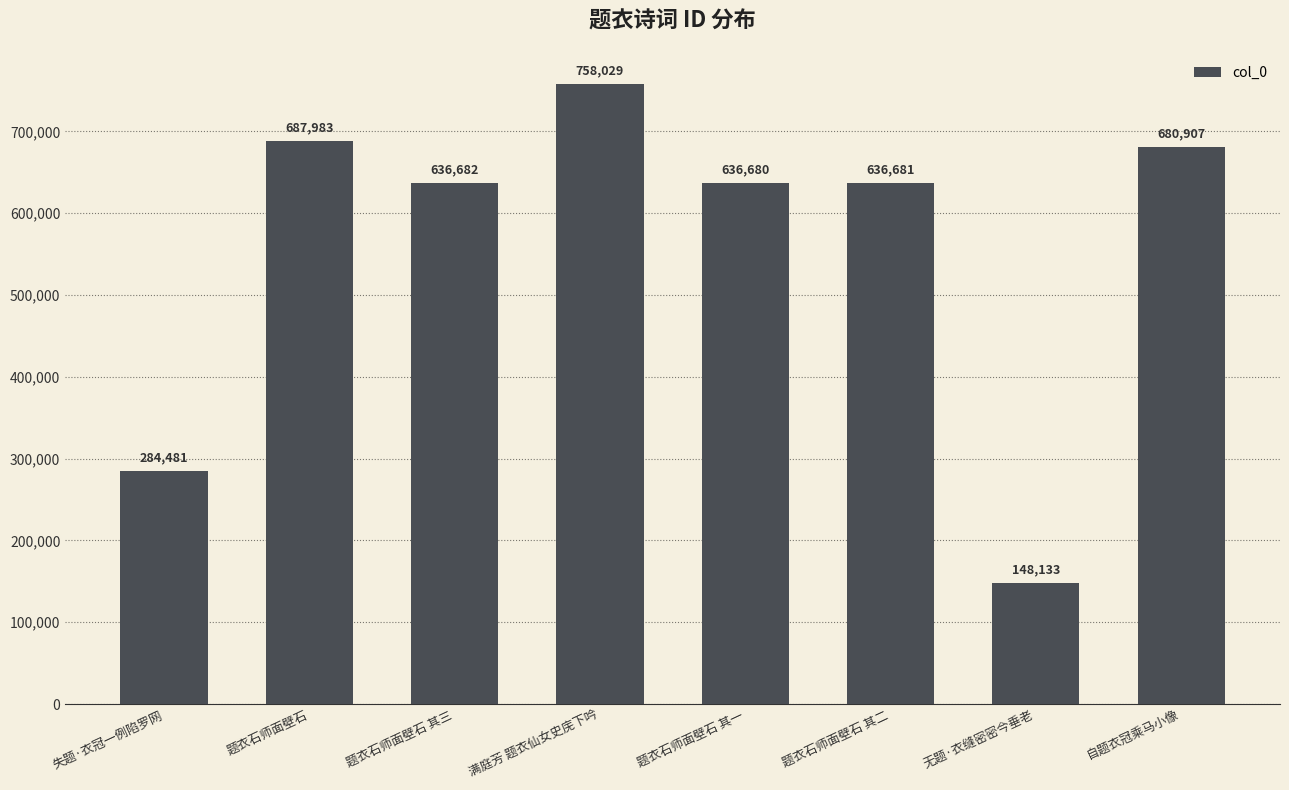

What is the difference between the maximum and minimum values?

609896